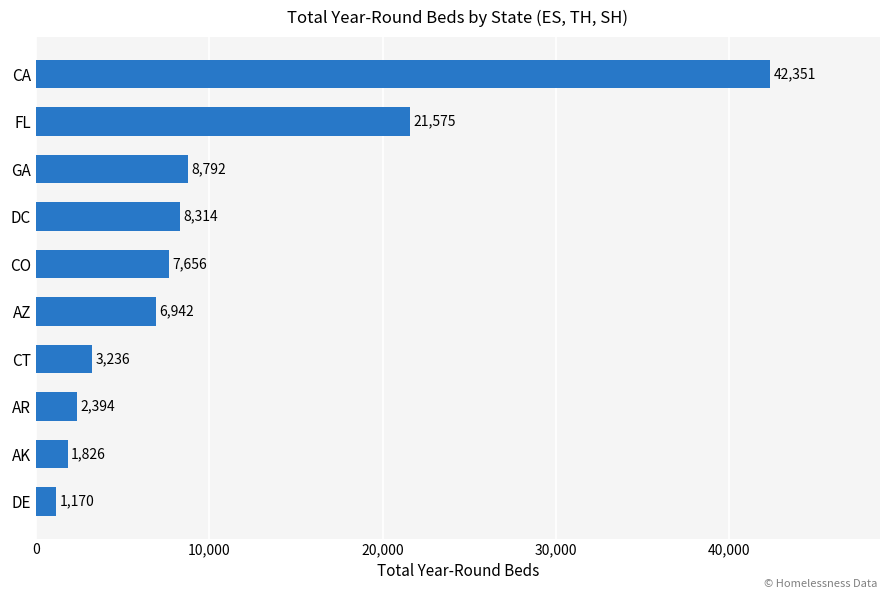

What is the difference between the second highest and second lowest values?

19749